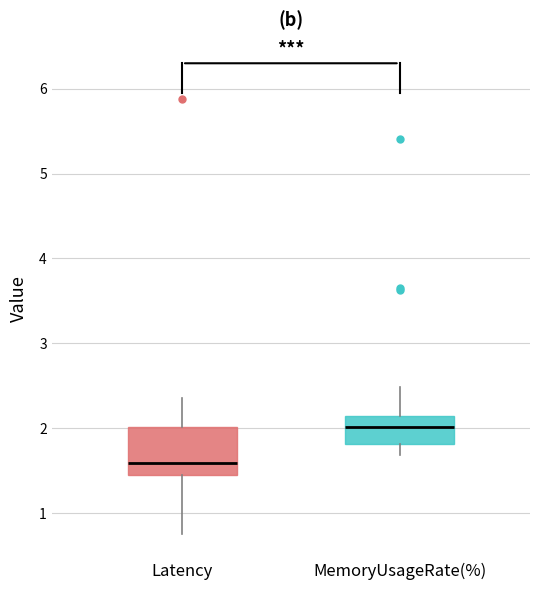

Reading left to right, transcribe this box plot: for each box, give where its median line is, the range the box spans, and where its two whiskers end, as read against the y-axis. The values are not printed on the chart, so give them approximately, as read against the axis.

Latency: median 1.6, box 1.5 to 2.0, whiskers 0.7 to 2.4
MemoryUsageRate(%): median 2.0, box 1.8 to 2.1, whiskers 1.7 to 2.5